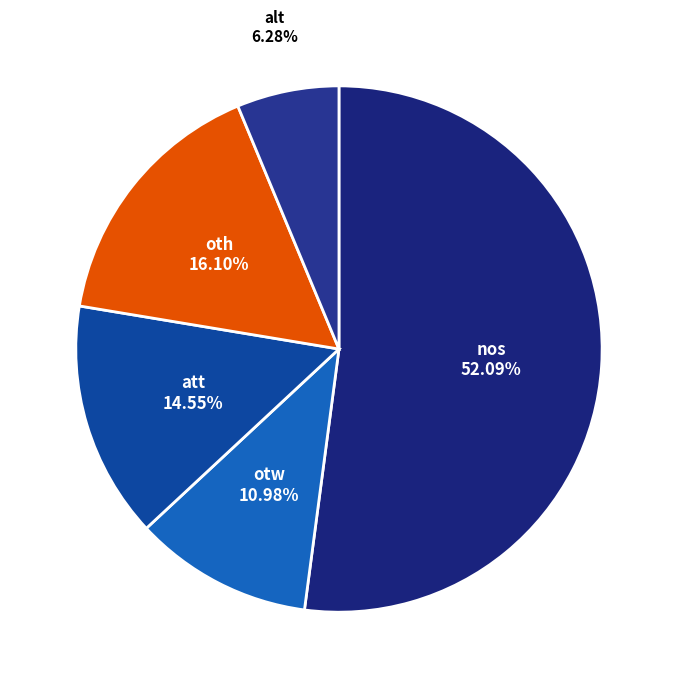

The nos slice represents 66% of the pie. True or false?

False